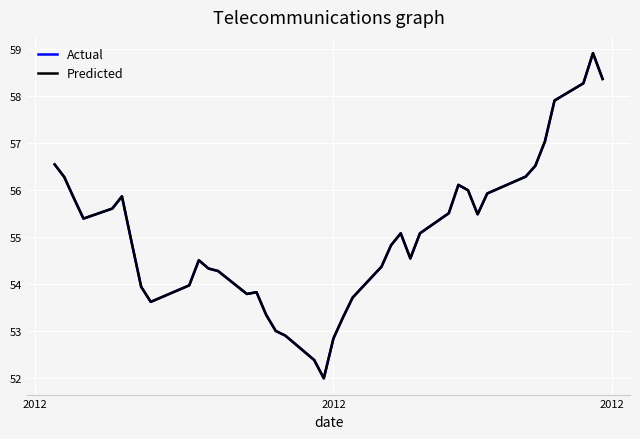

Does the chart display data point markers on the line(s)?

No